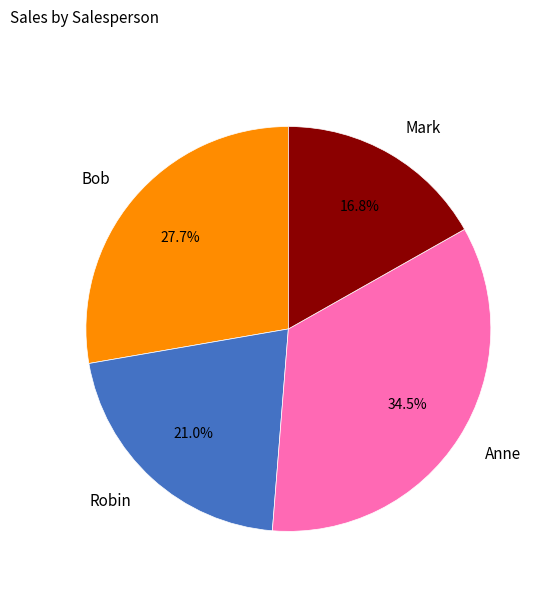

Which slice is the largest?

Anne